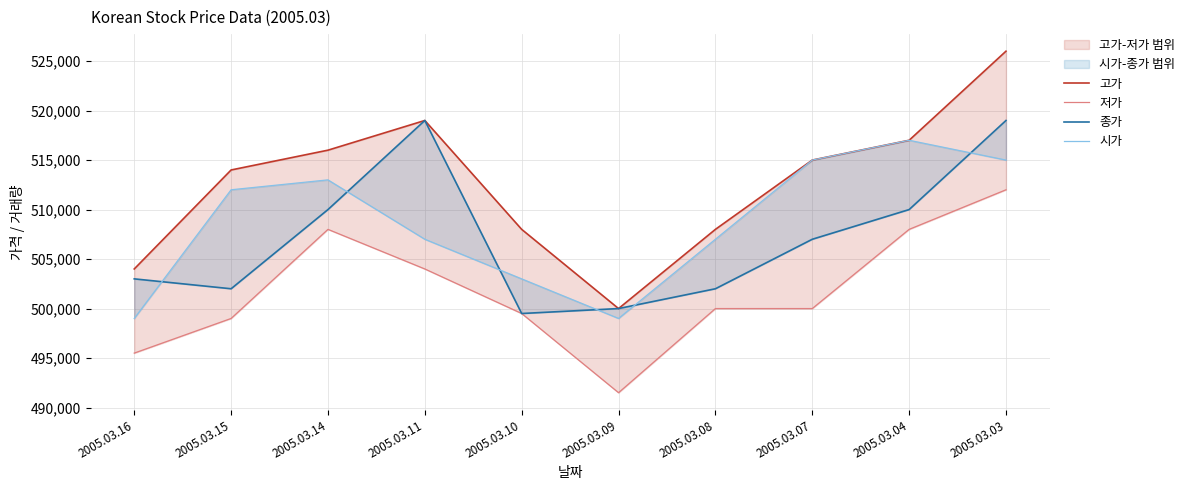

What is the difference between the maximum and minimum values in the 시가 series?

18000